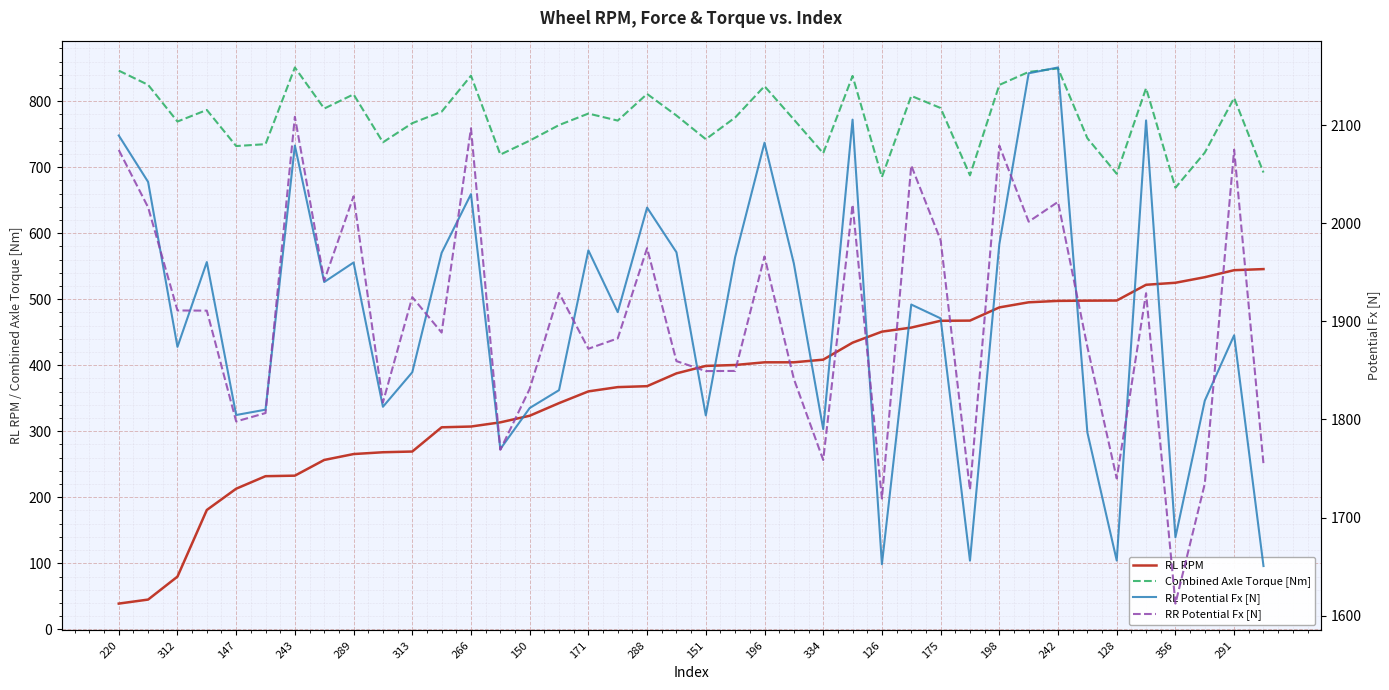

What is the lowest value of the RL RPM series?

39.0